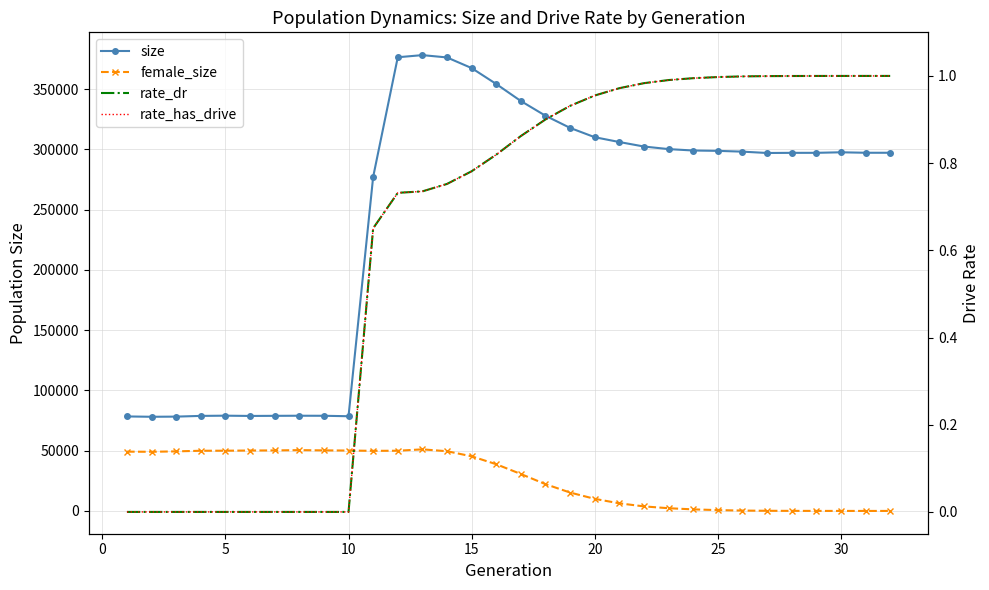

List the series in order of their peak value, lowest first.

rate_dr, rate_has_drive, female_size, size